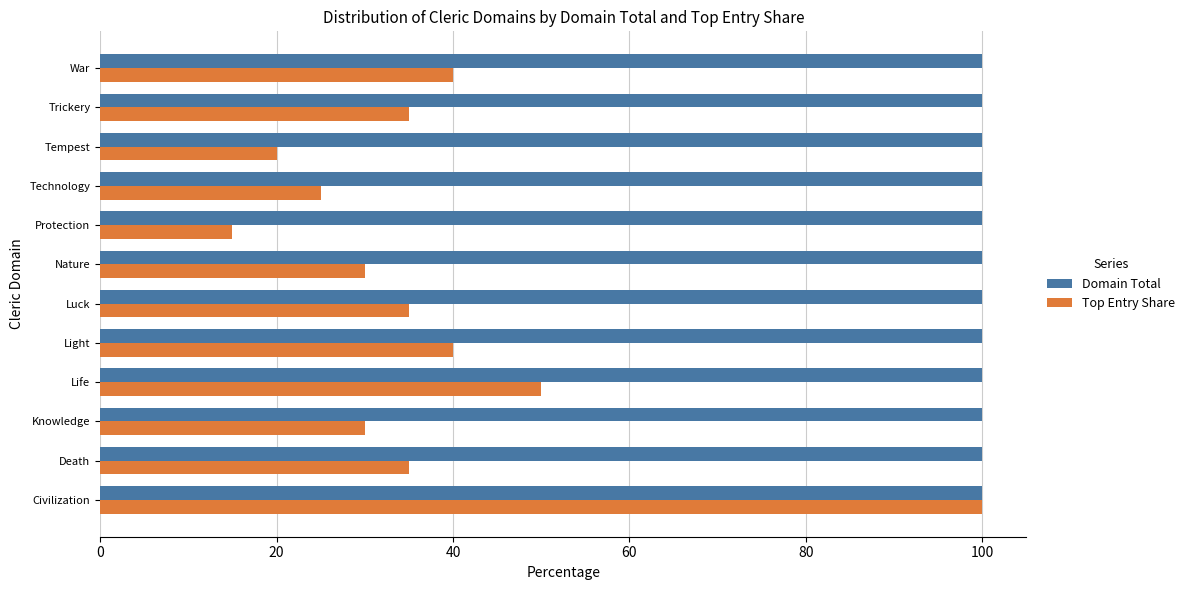

At Nature, list the series in order from largest to smallest.

Domain Total, Top Entry Share